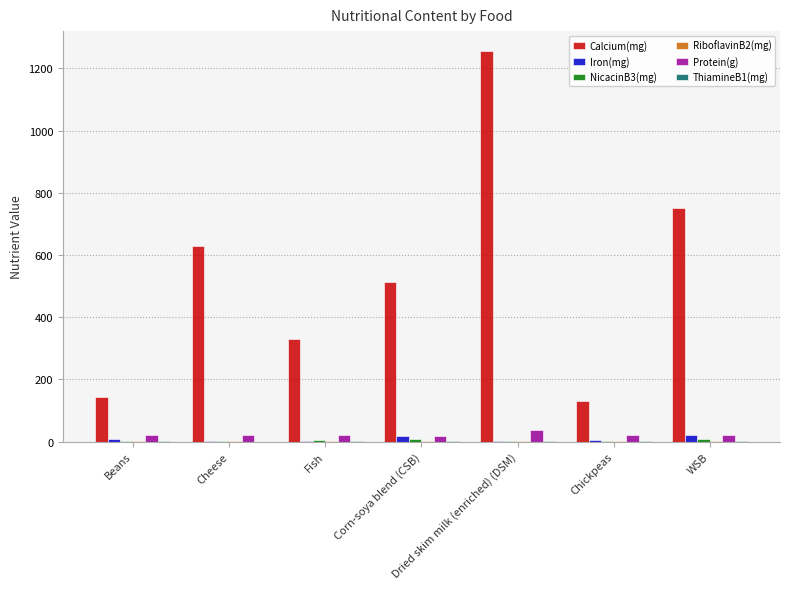

Which series has the largest total across all categories?

Calcium(mg)